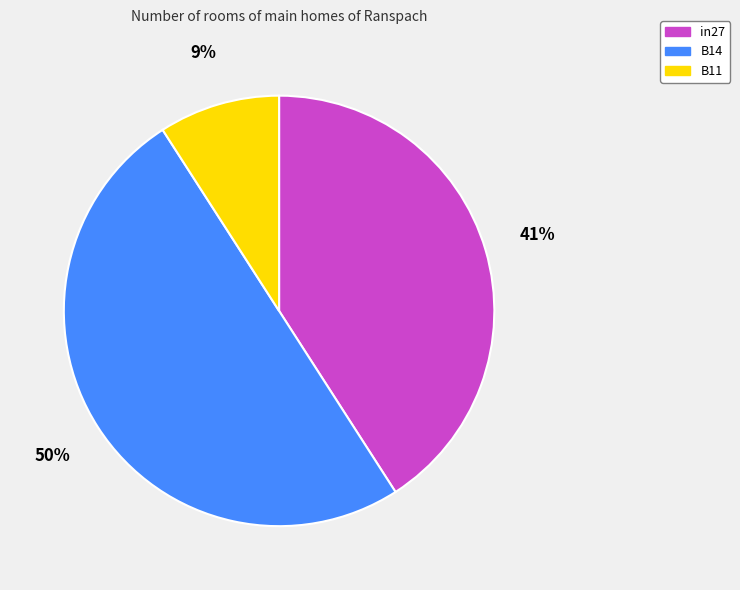

Combined, do B11 and B14 account for over 50%?

Yes